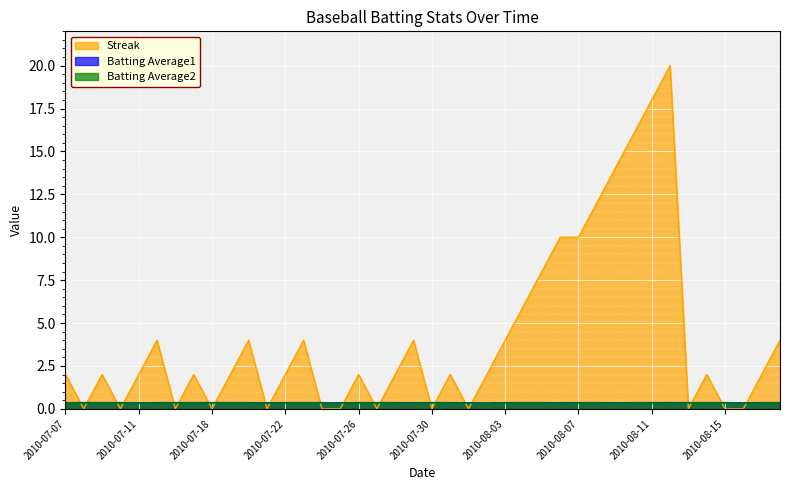

What is the label of the 5th point from the left?

2010-07-11